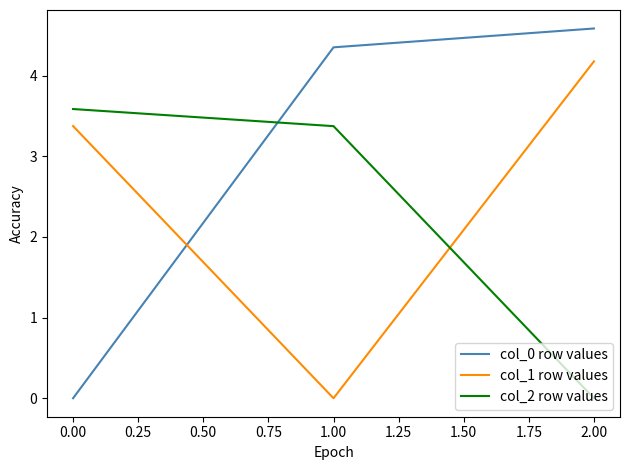

The col_2 row values series shows 2.4 at 2.00. True or false?

False